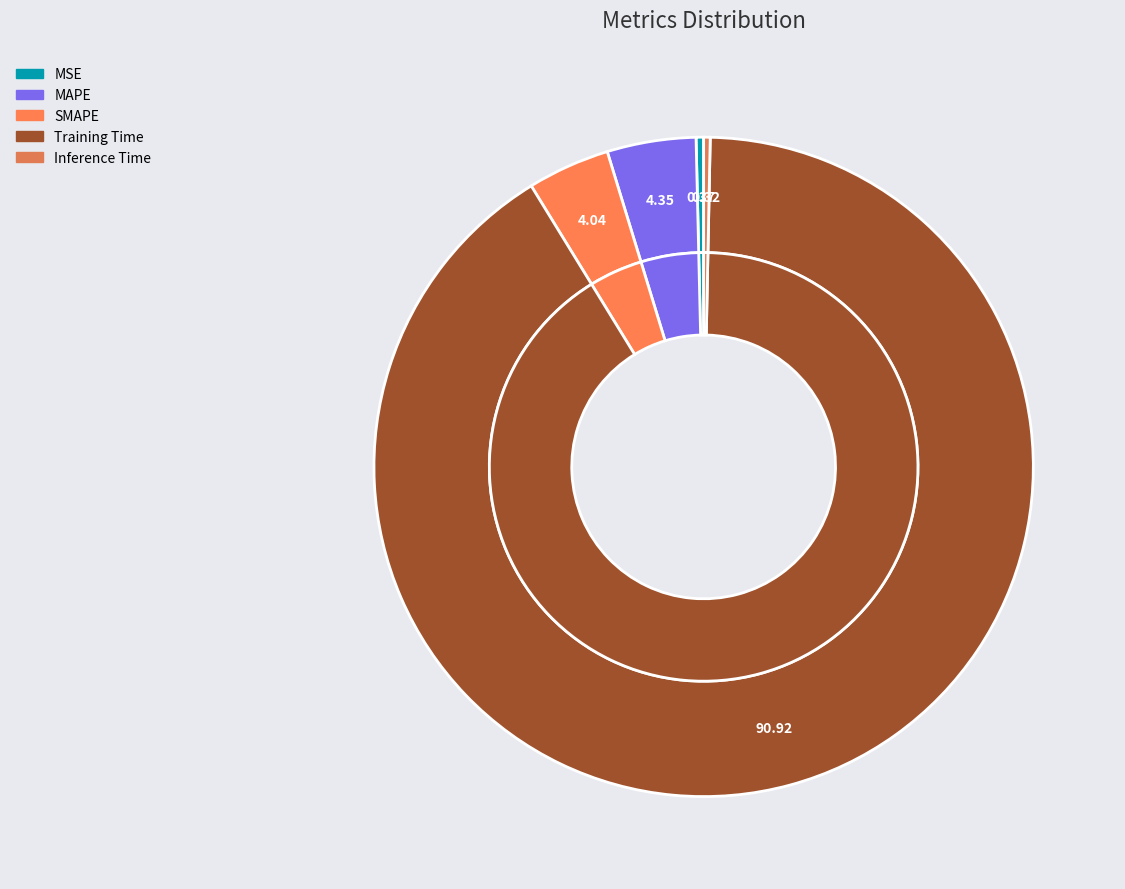

To the nearest percent, what is the average slice percentage?

20%